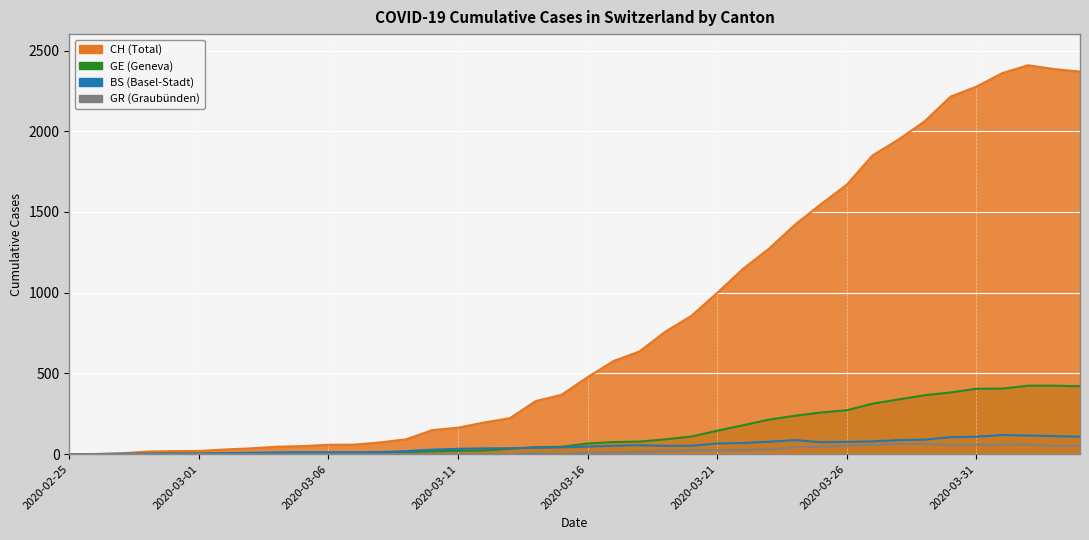

Rank the categories by GE value from lowest to highest.

2020-02-25, 2020-02-26, 2020-02-27, 2020-02-28, 2020-02-29, 2020-03-01, 2020-03-02, 2020-03-03, 2020-03-04, 2020-03-05, 2020-03-06, 2020-03-07, 2020-03-08, 2020-03-09, 2020-03-10, 2020-03-11, 2020-03-12, 2020-03-13, 2020-03-14, 2020-03-15, 2020-03-16, 2020-03-17, 2020-03-18, 2020-03-19, 2020-03-20, 2020-03-21, 2020-03-22, 2020-03-23, 2020-03-24, 2020-03-25, 2020-03-26, 2020-03-27, 2020-03-28, 2020-03-29, 2020-03-30, 2020-03-31, 2020-04-01, 2020-04-04, 2020-04-02, 2020-04-03